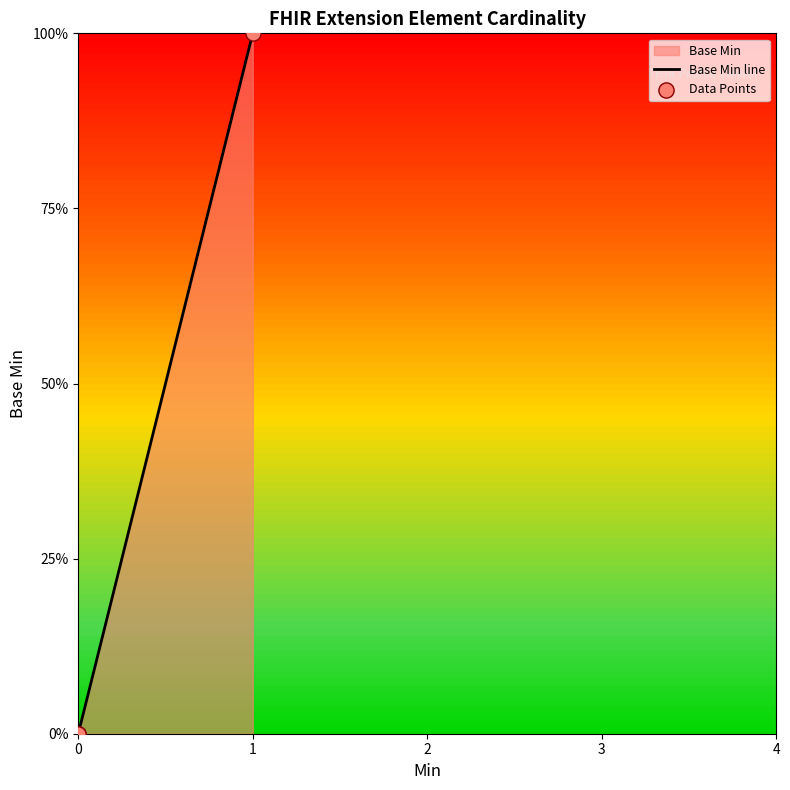

Which series has the largest total across all categories?

Base Min line